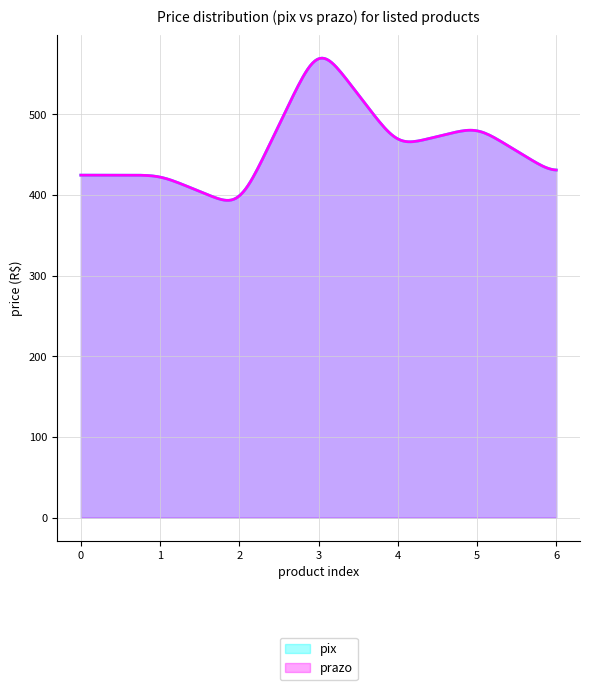

What is the approximate value of prazo at 0?

424.4